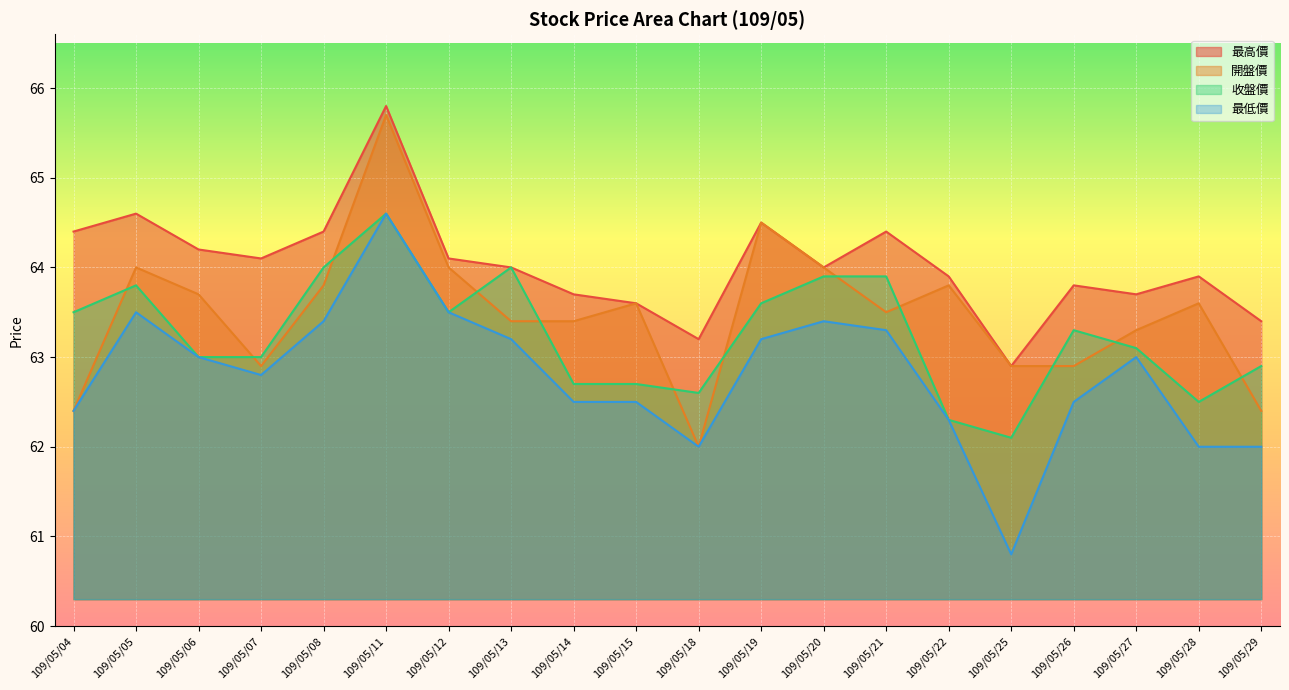

Where does the 開盤價 series first go above 63?

109/05/05